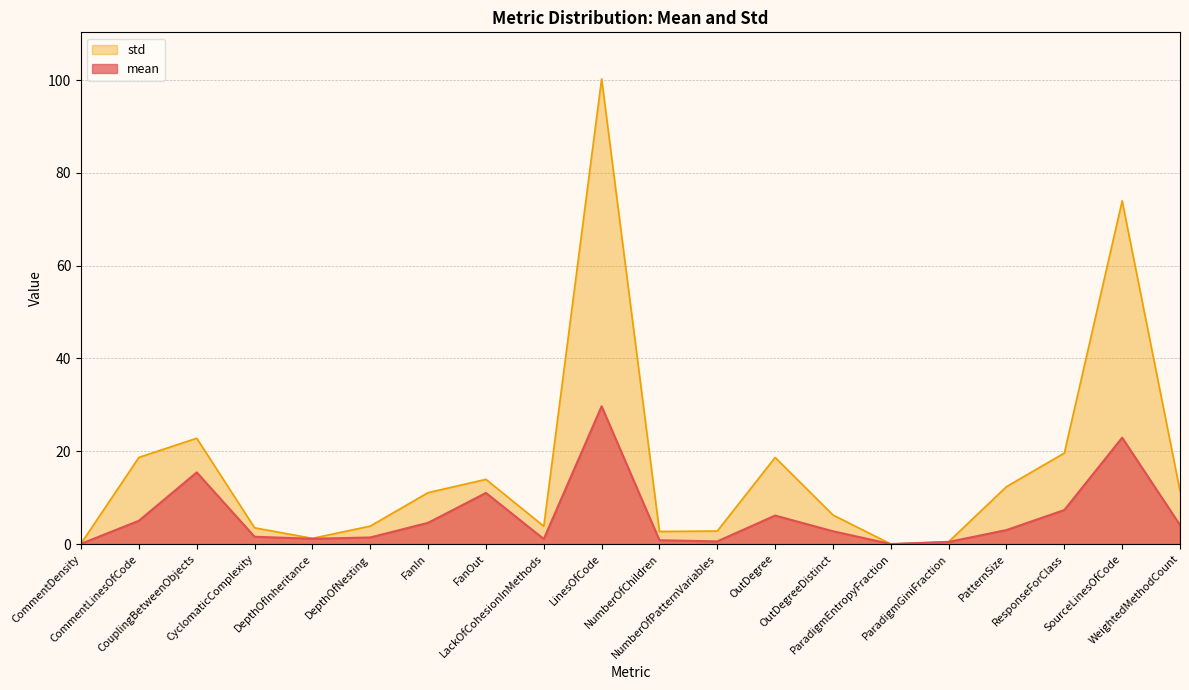

How many lines are shown in the chart?

2